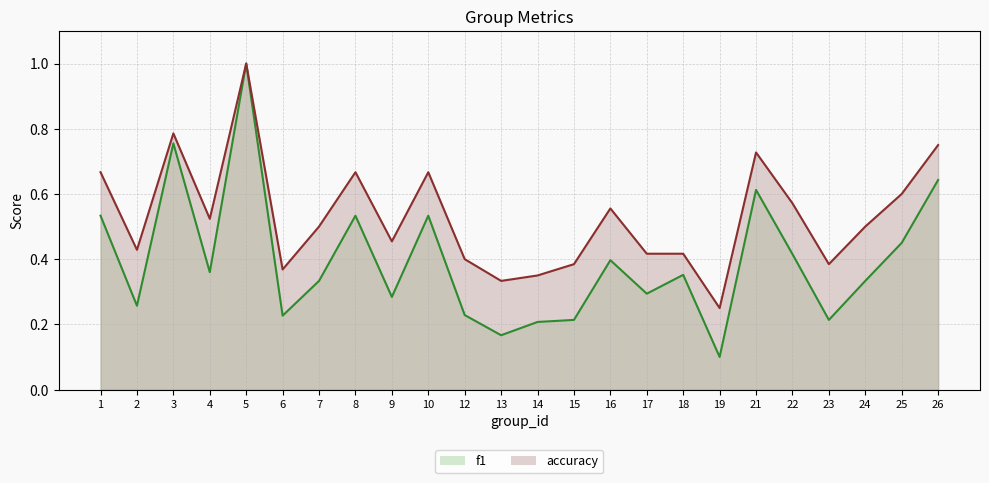

Is it true that accuracy equals 0.2 at 7?

False